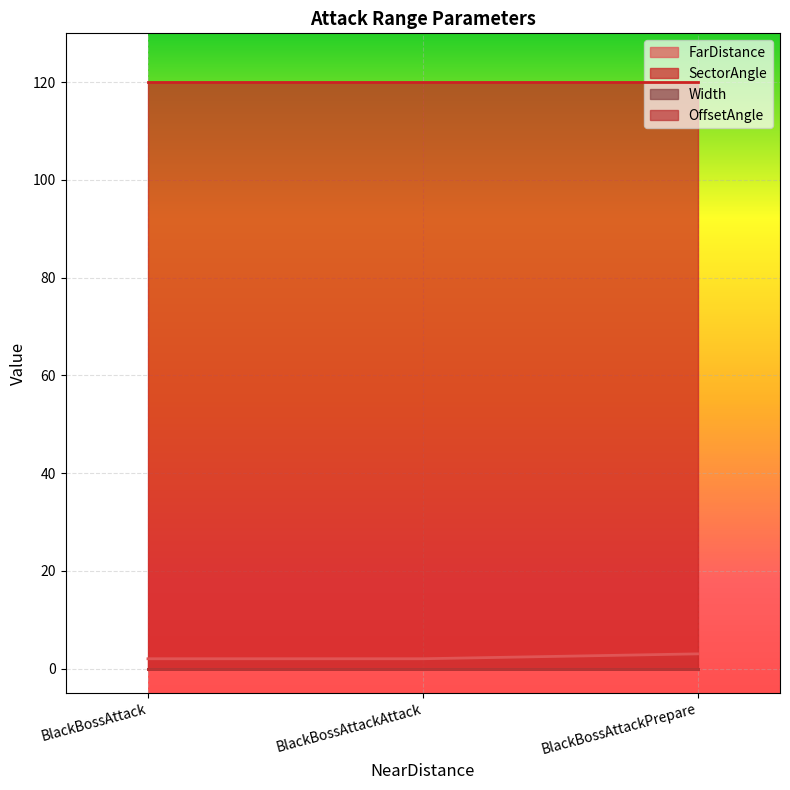

Reading right to left, list all the values displayed in this chart.

FarDistance: BlackBossAttackPrepare=3	BlackBossAttackAttack=2	BlackBossAttack=2
SectorAngle: BlackBossAttackPrepare=120	BlackBossAttackAttack=120	BlackBossAttack=120
Width: BlackBossAttackPrepare=0	BlackBossAttackAttack=0	BlackBossAttack=0
OffsetAngle: BlackBossAttackPrepare=0	BlackBossAttackAttack=0	BlackBossAttack=0